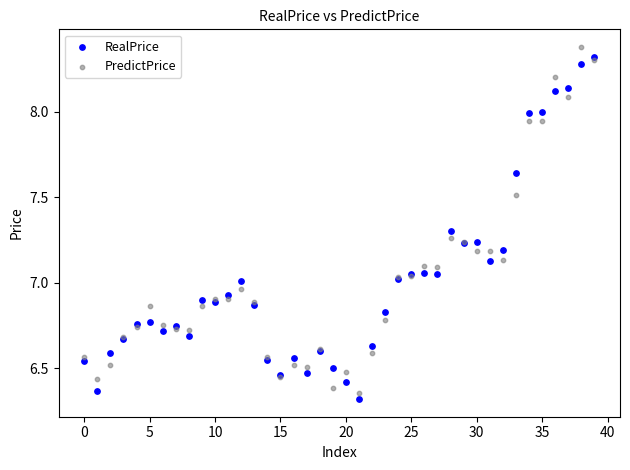

What are all the series names shown in the legend?

RealPrice, PredictPrice